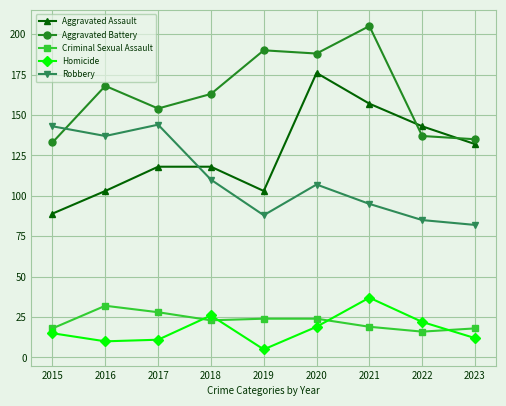

What is the minimum value for Criminal Sexual Assault?

16